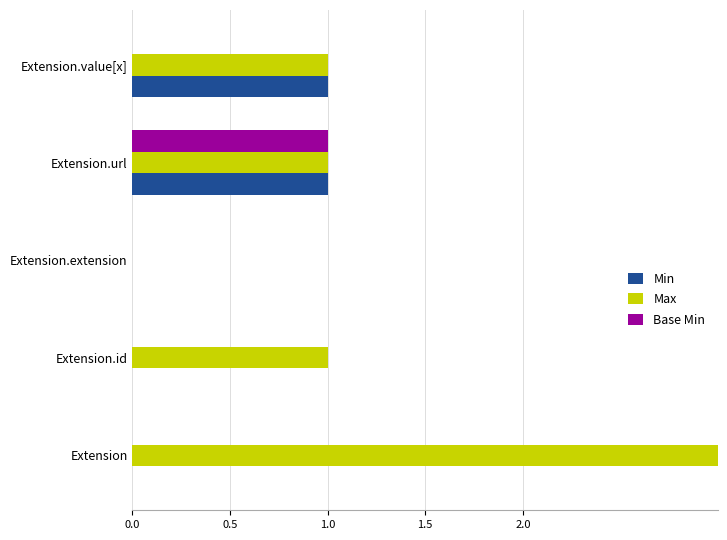

What is the value of the Min bar at the 4th from the left?

1